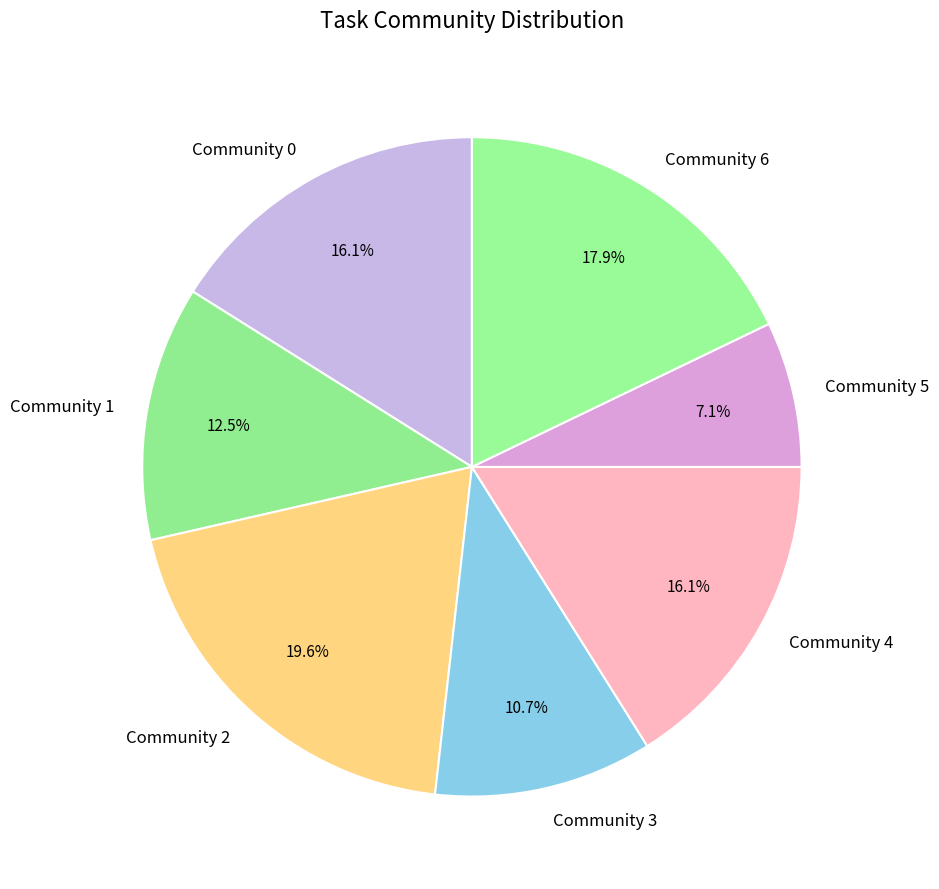

Which category has the biggest portion of the pie?

Community 2